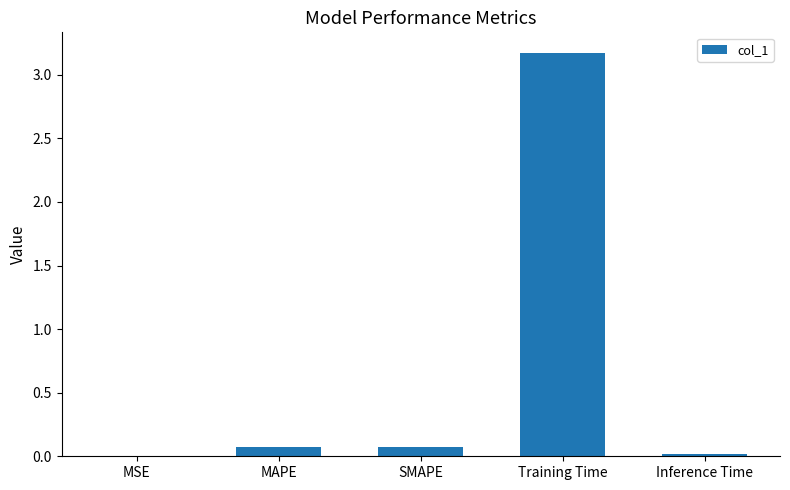

Is it true that the value at MSE is 0.0?

True